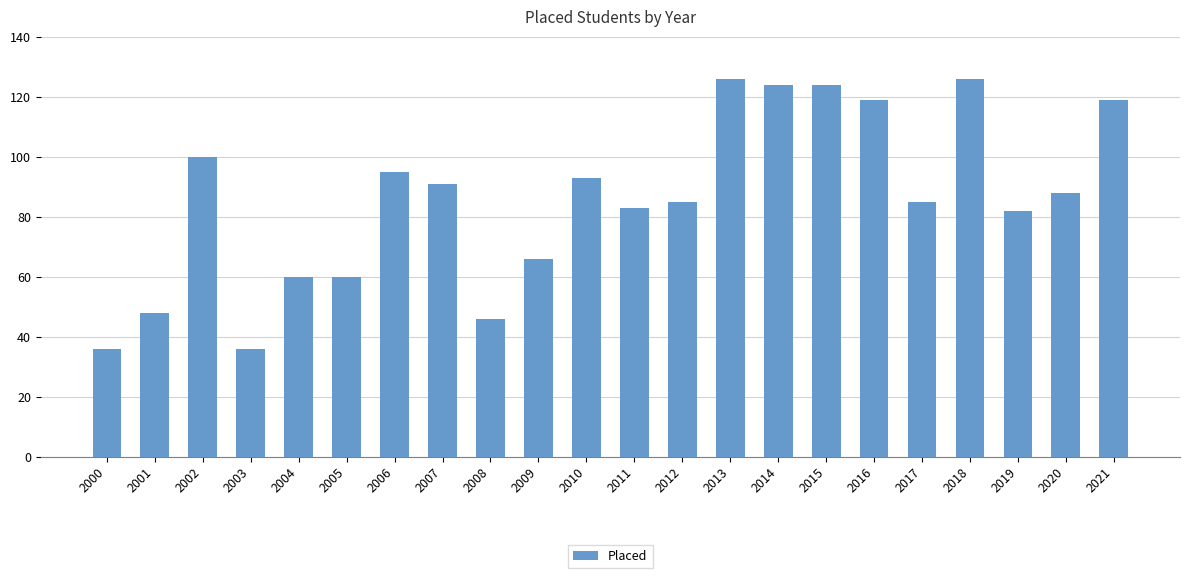

Is it true that the value at 2010 is 164?

False